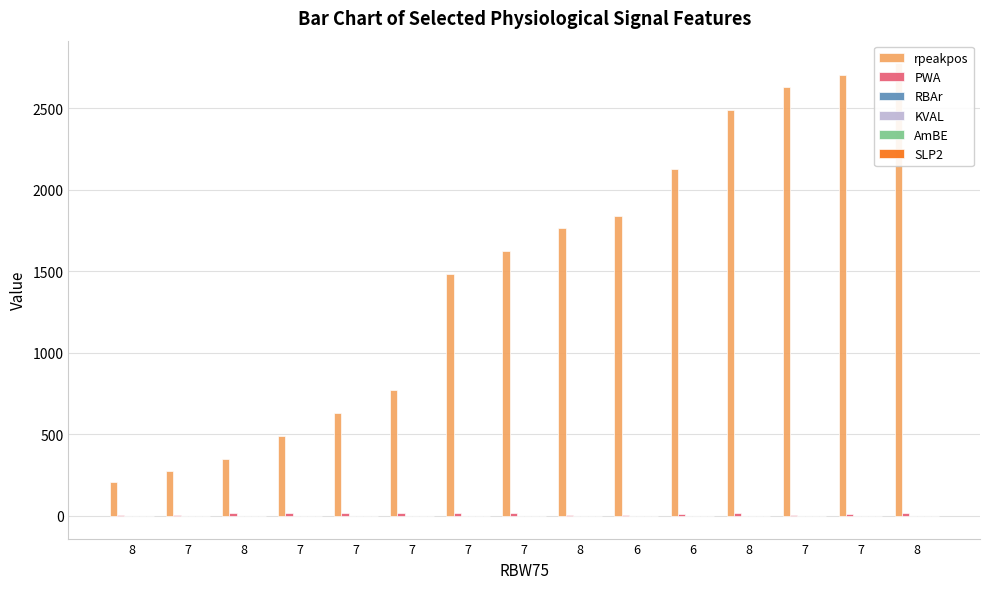

What is the label of the 12th bar from the left?

8